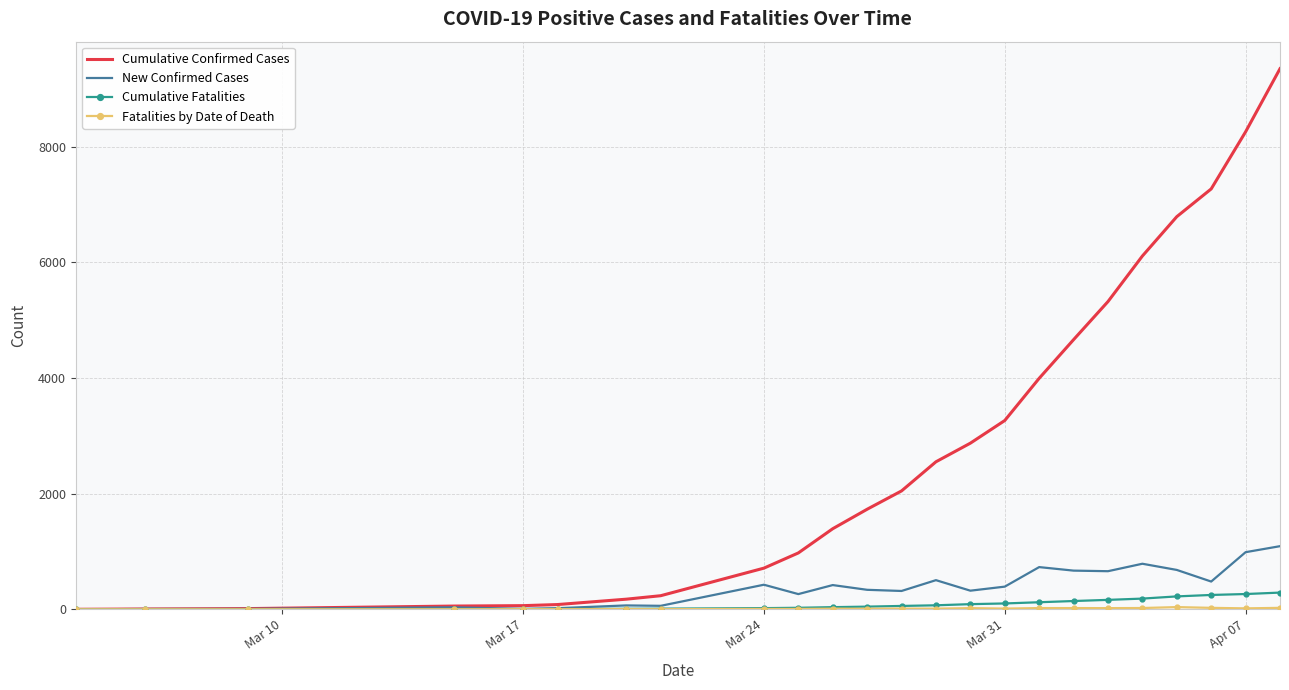

At how many categories does at least one series exceed 380?

16